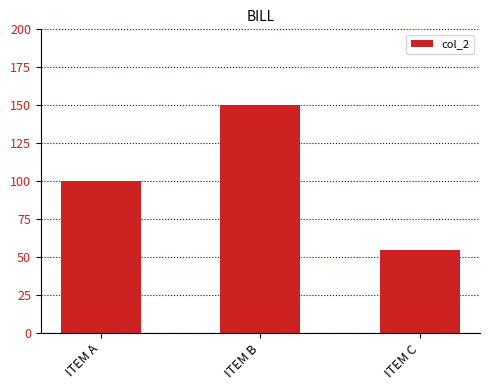

What is the ratio of the value at ITEM B to the value at ITEM A?

1.5